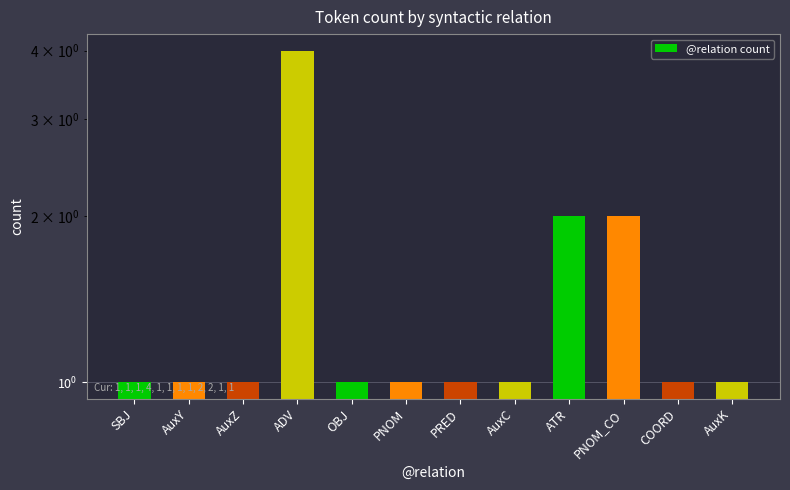

List the labels in order of value, largest first.

ADV, ATR, PNOM_CO, SBJ, AuxY, AuxZ, OBJ, PNOM, PRED, AuxC, COORD, AuxK